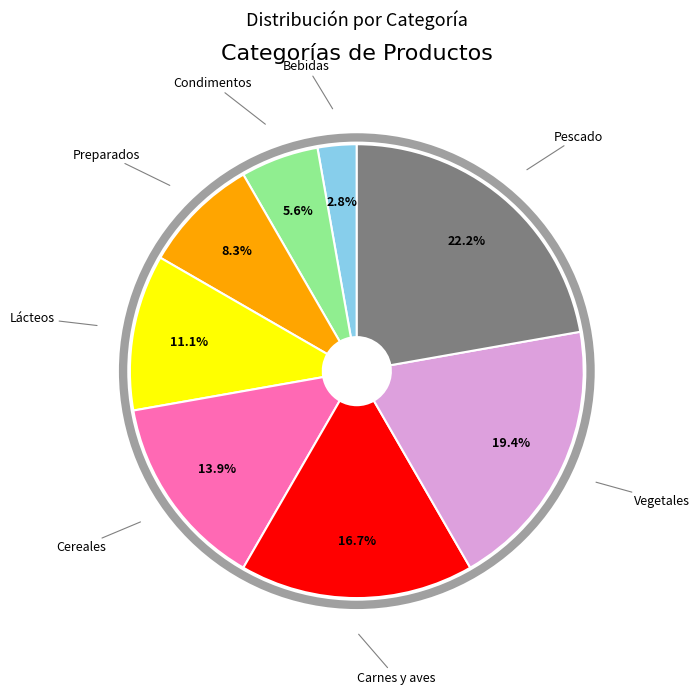

Is there any slice that represents more than half of the pie?

No